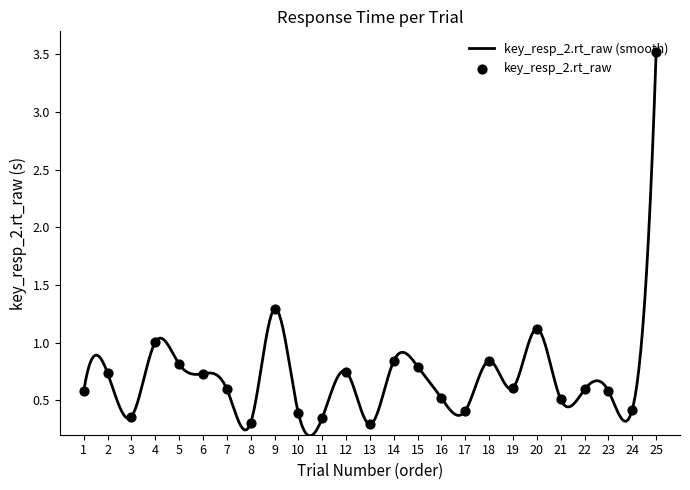

Between 24 and 16, which is larger?

16